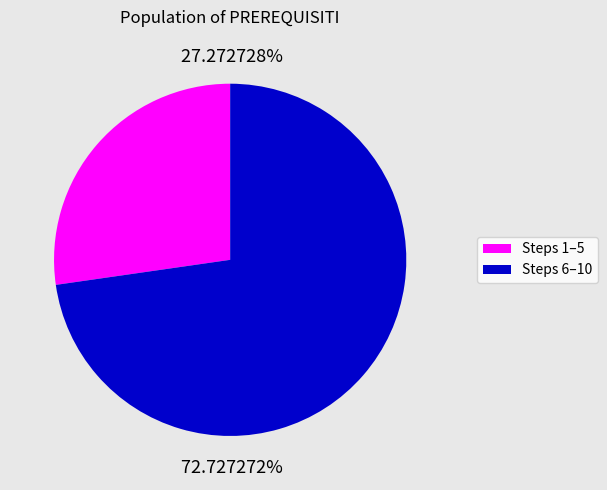

What is the ratio of the value at Steps 6–10 to the value at Steps 1–5?

2.7